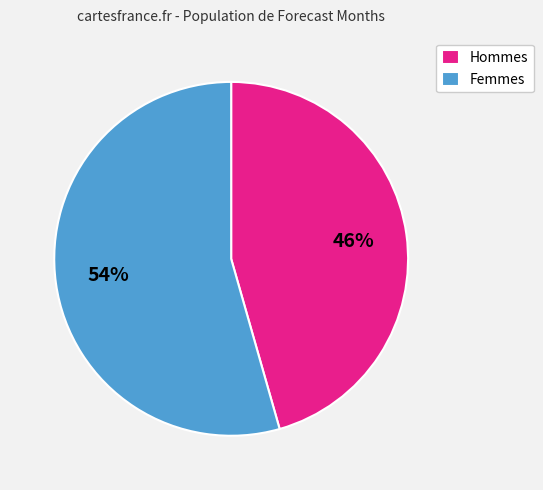

Combined, do Femmes and Hommes account for over 50%?

Yes